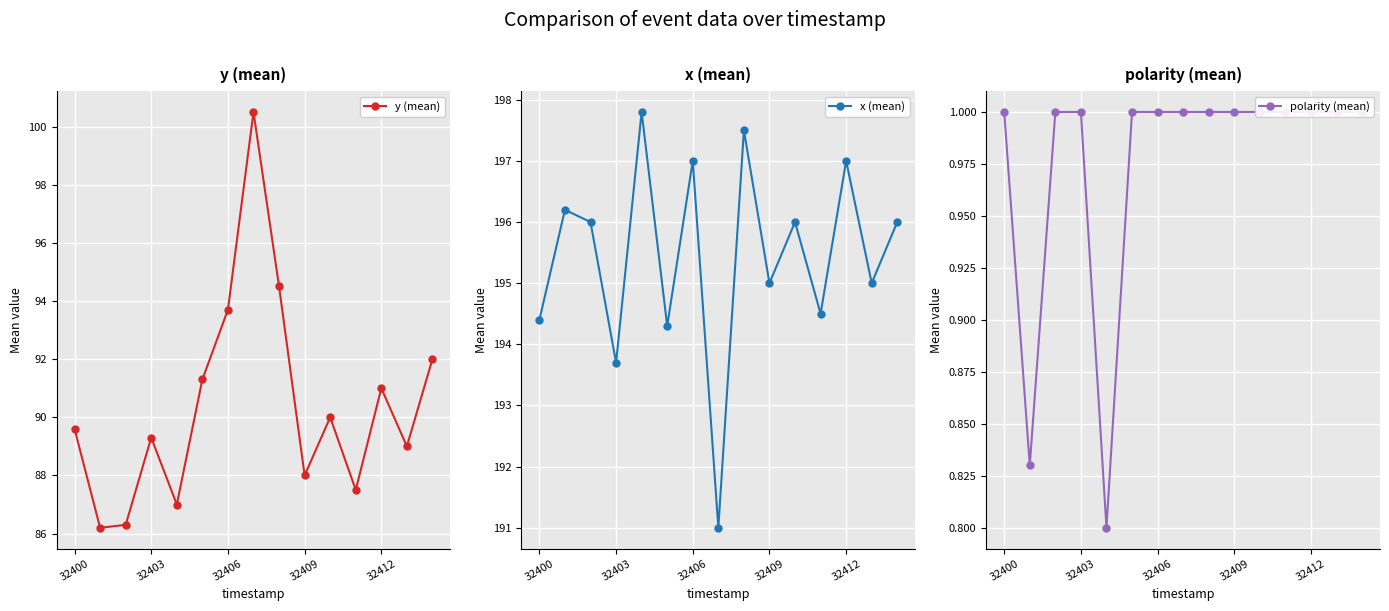

How many data points in polarity (mean) are less than 1?

2